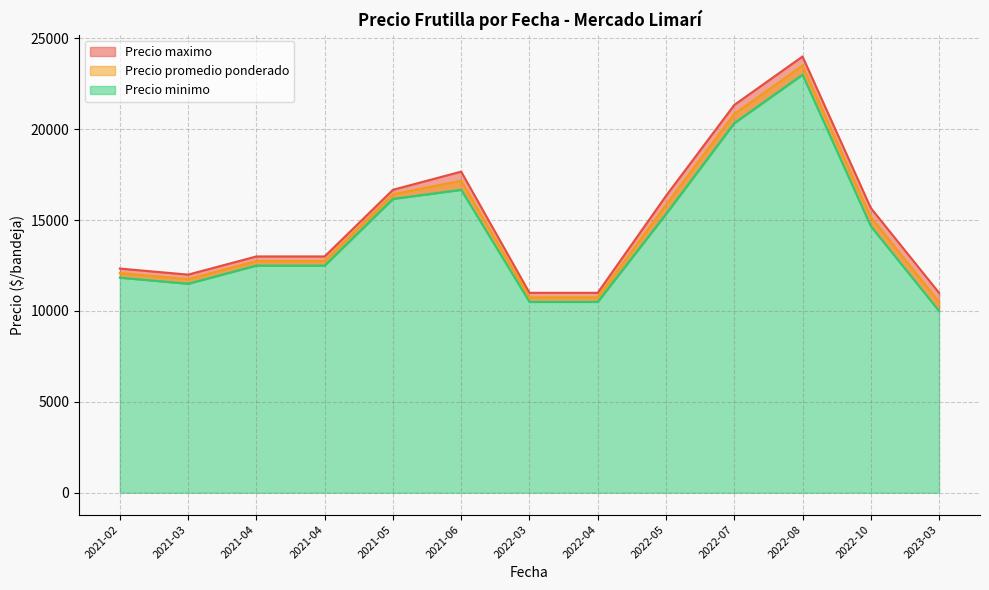

List the series in order of their peak value, lowest first.

Precio minimo, Precio promedio ponderado, Precio maximo